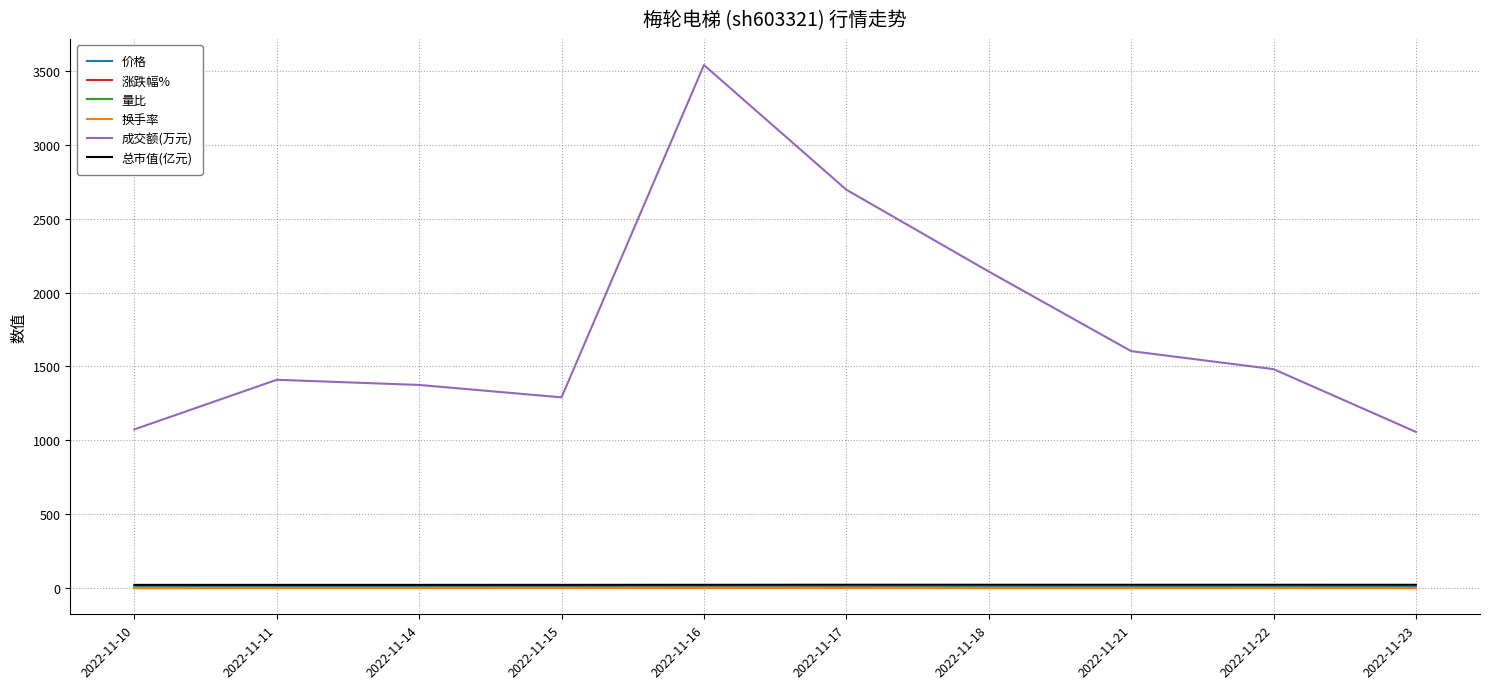

What is the greatest value displayed?

3541.0